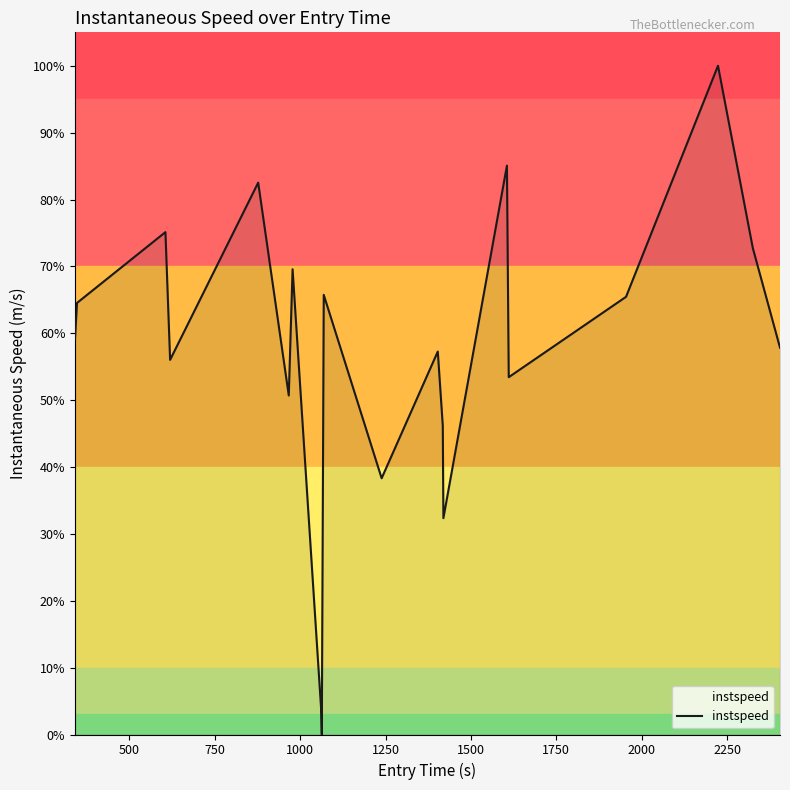

Does the chart have visible grid lines?

No